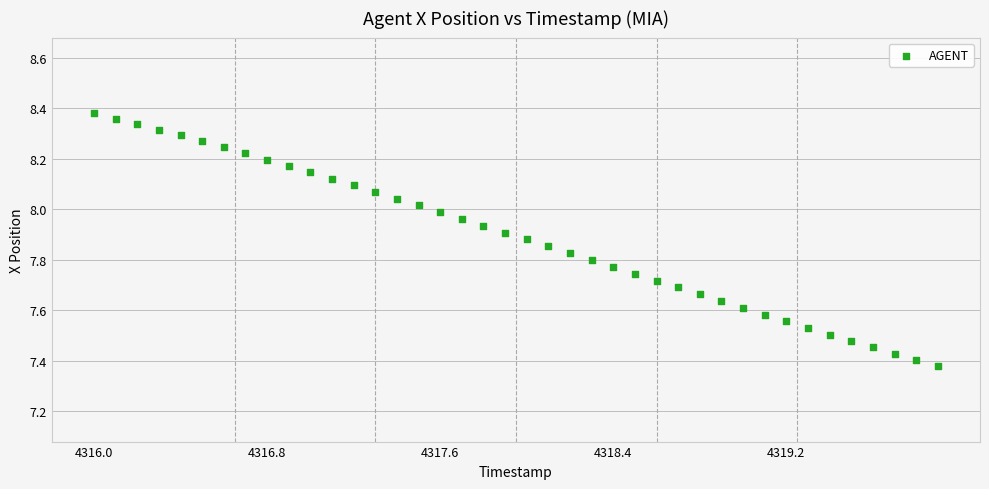

What is the range of X values (max minus min)?

3.9